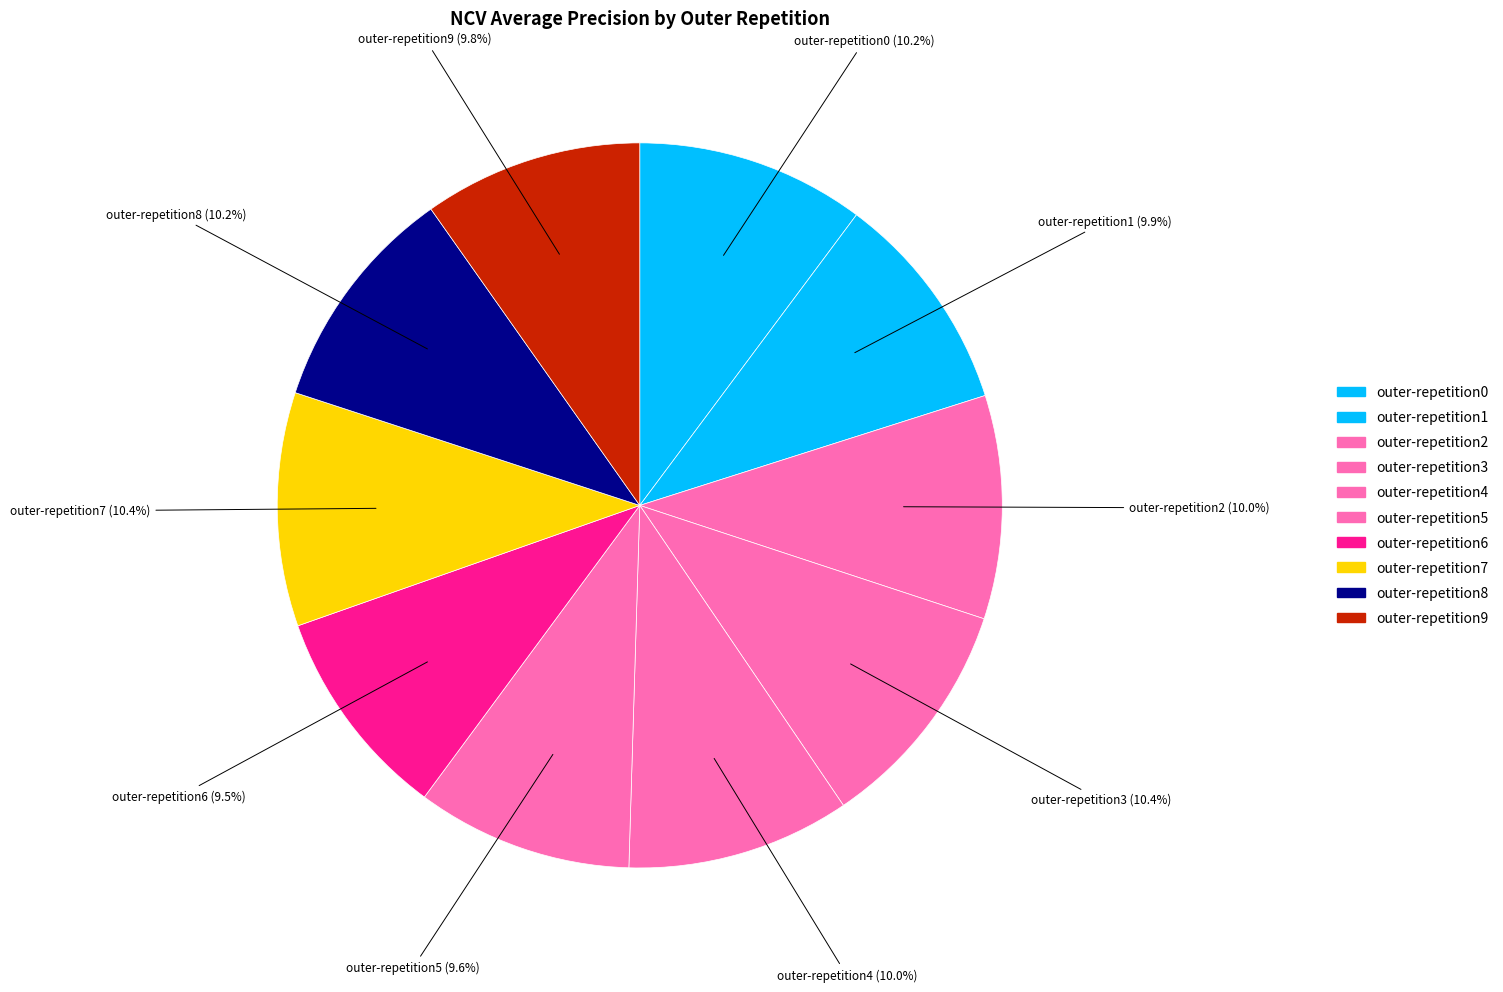

How many segments does this pie chart have?

10